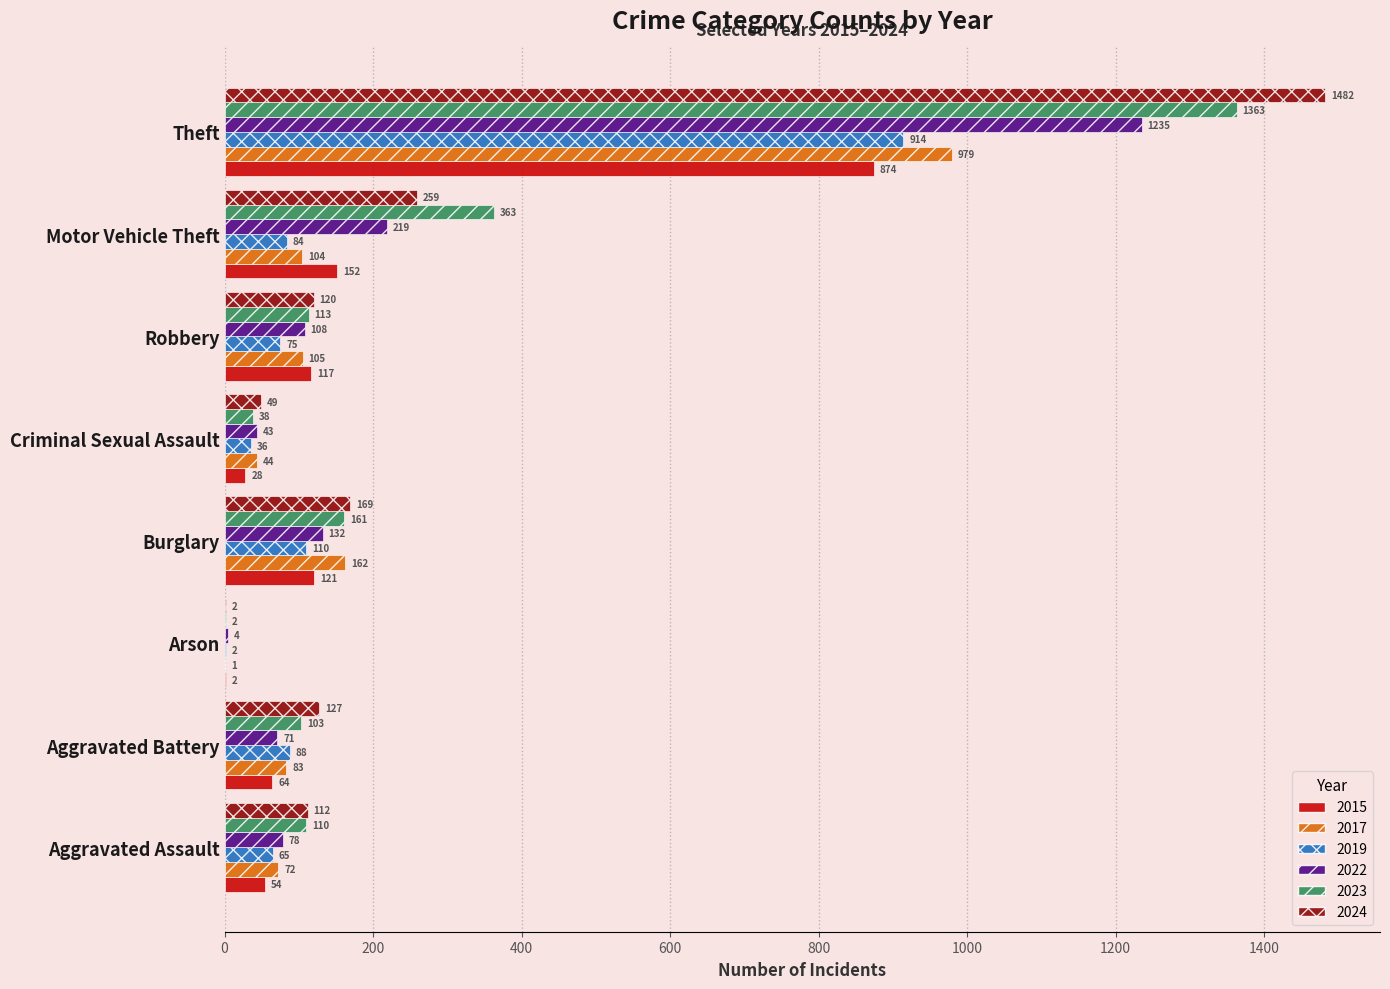

At which label is 2023 closest to 682?

Motor Vehicle Theft